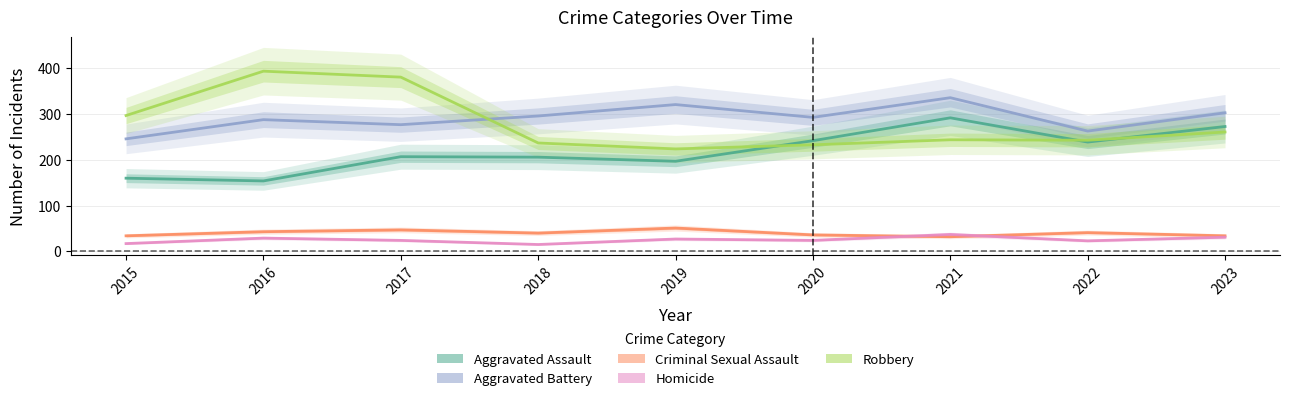

What is the approximate value of Robbery at 2016, to the nearest 50?

400